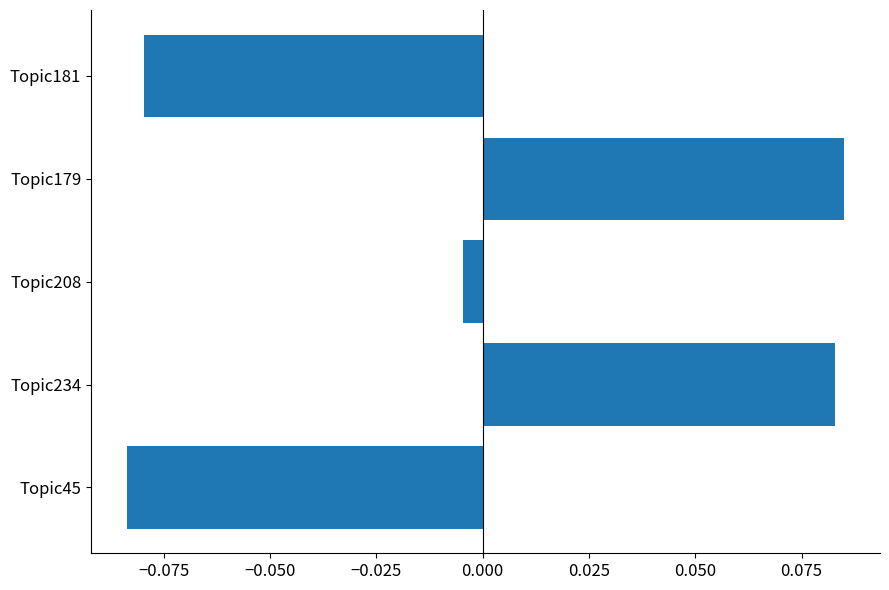

The chart shows a value of -0.0 at Topic181. True or false?

False